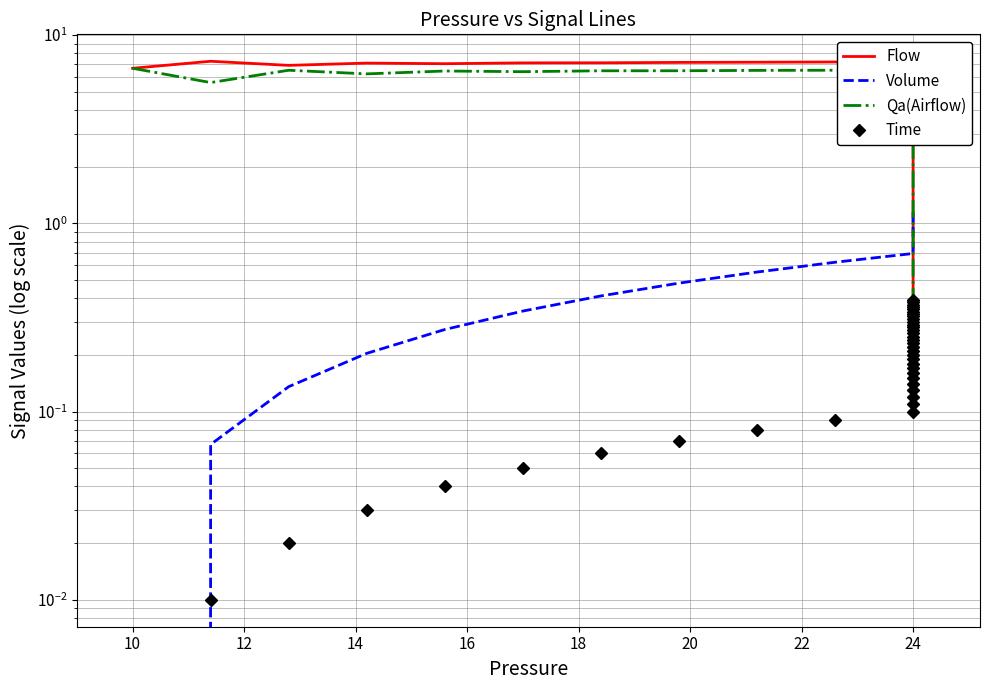

At how many categories does at least one series exceed 5?

13